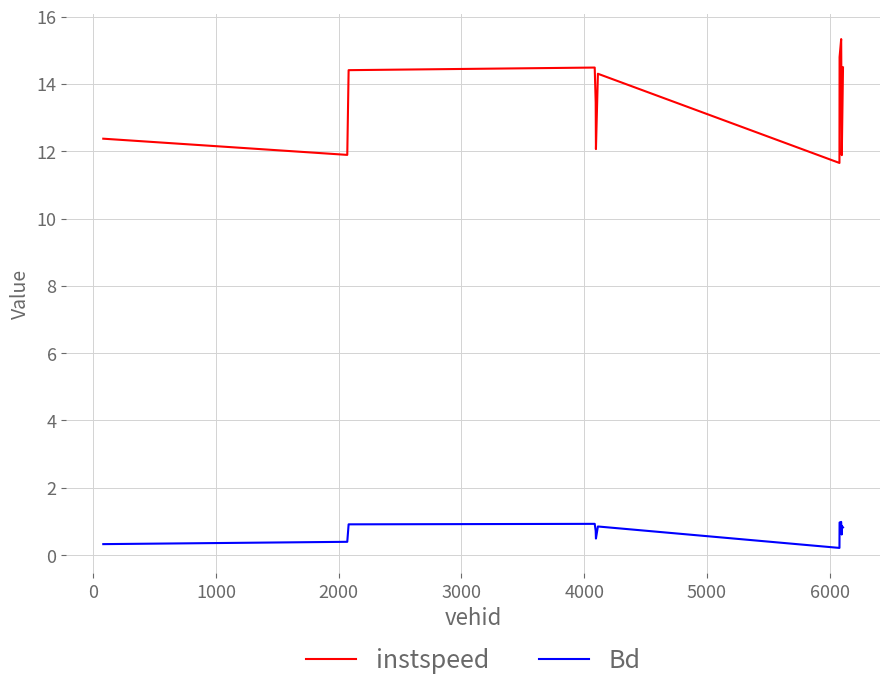

What is the highest value of the instspeed series?

15.3